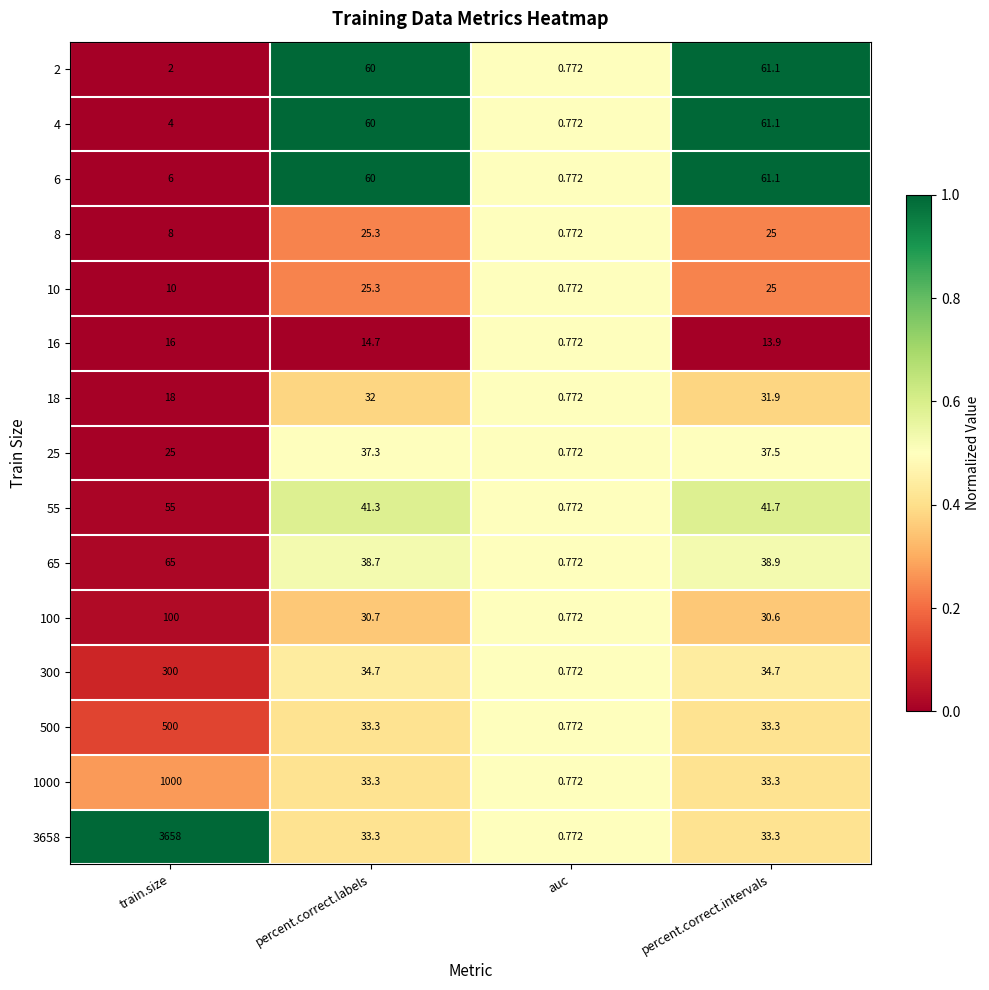

Rank the categories by 8 value from highest to lowest.

percent.correct.labels, percent.correct.intervals, train.size, auc